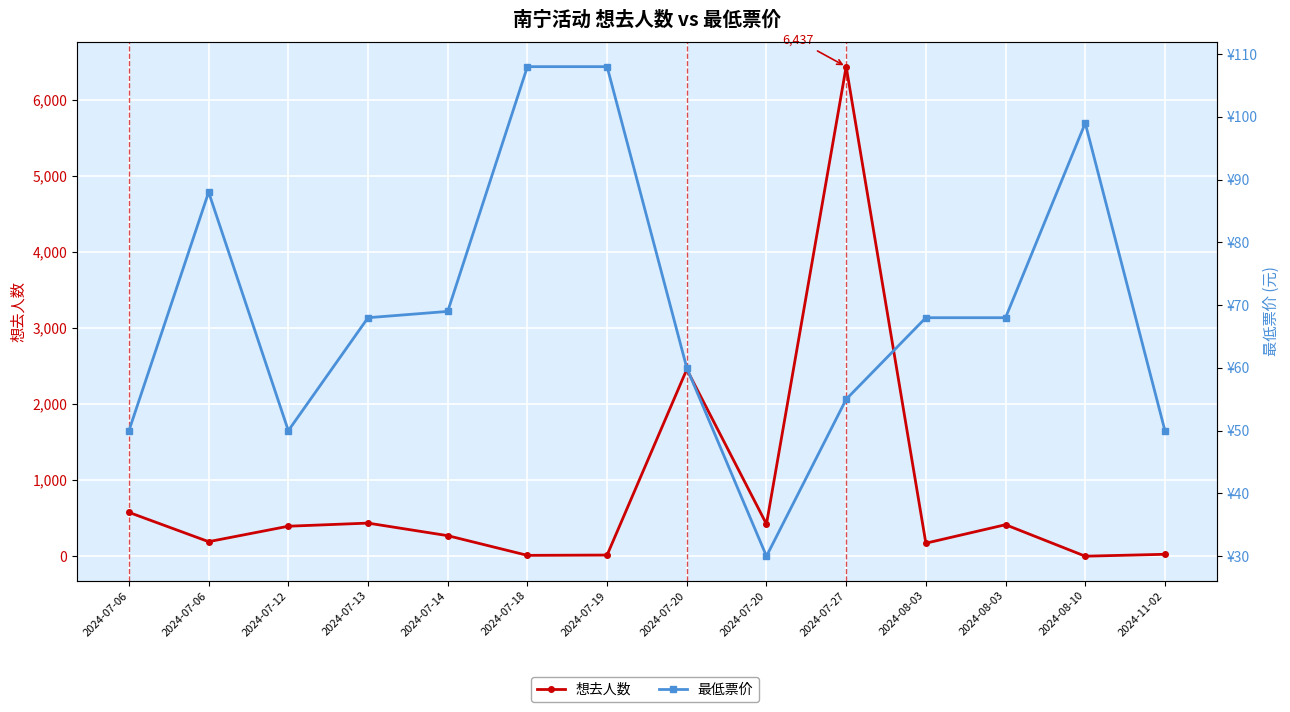

What is the value of the 最低票价 point at the 12th from the left?

68